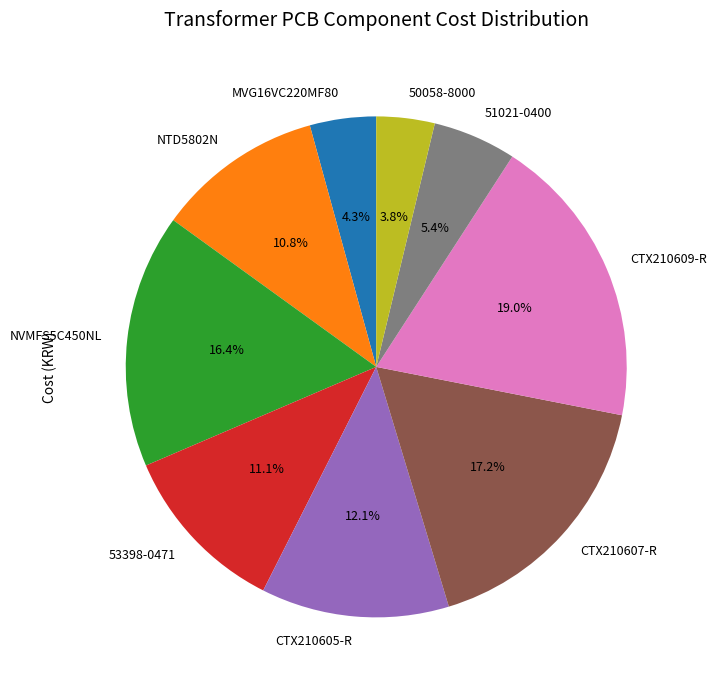

Is there a majority slice in this chart?

No